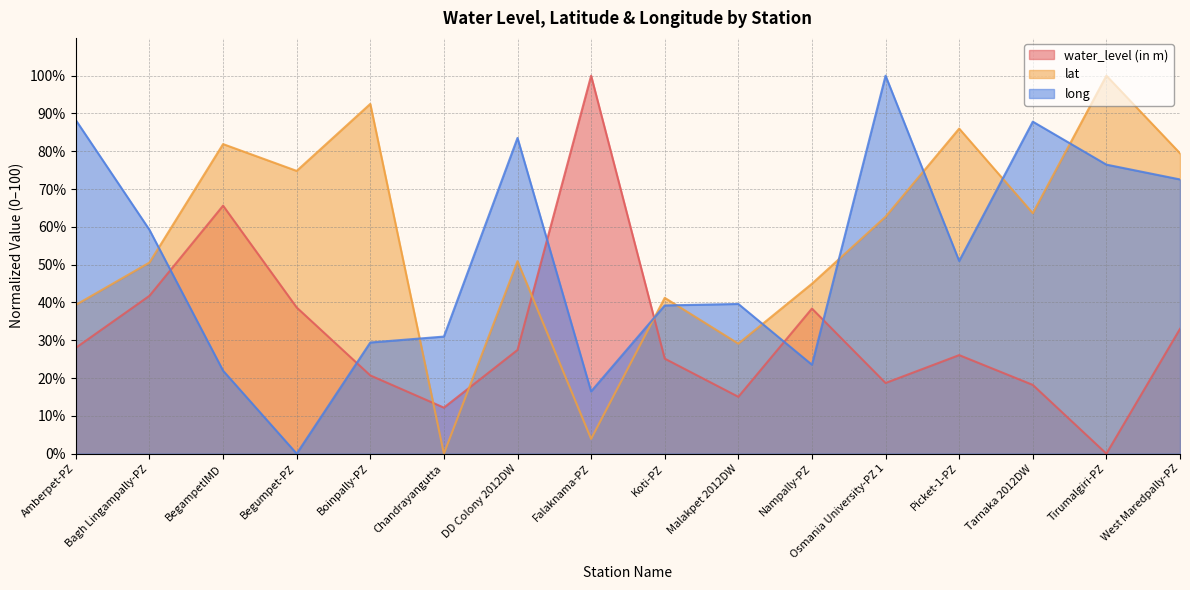

What position from the left is Malakpet 2012DW?

10